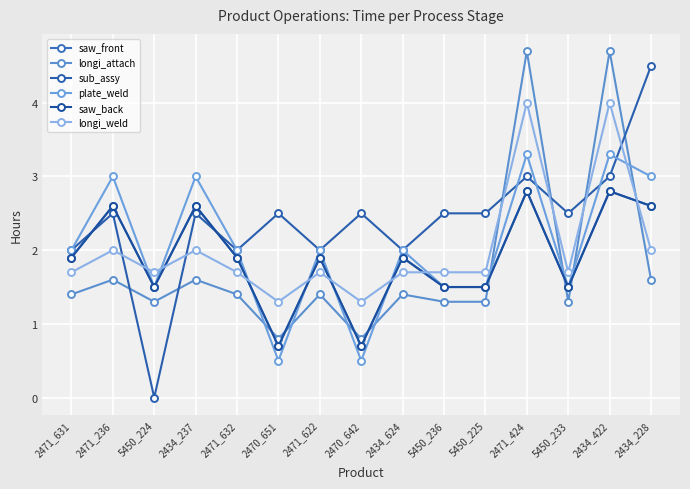

Reading left to right, extract all data points from this chart.

saw_front: 1.9	2.6	1.5	2.6	1.9	0.7	1.9	0.7	1.9	1.5	1.5	2.8	1.5	2.8	2.6
longi_attach: 1.4	1.6	1.3	1.6	1.4	0.8	1.4	0.8	1.4	1.3	1.3	4.7	1.3	4.7	1.6
sub_assy: 2.0	2.5	0.0	2.5	2.0	2.5	2.0	2.5	2.0	2.5	2.5	3.0	2.5	3.0	4.5
plate_weld: 2.0	3.0	1.5	3.0	2.0	0.5	2.0	0.5	2.0	1.5	1.5	3.3	1.5	3.3	3.0
saw_back: 1.9	2.6	1.5	2.6	1.9	0.7	1.9	0.7	1.9	1.5	1.5	2.8	1.5	2.8	2.6
longi_weld: 1.7	2.0	1.7	2.0	1.7	1.3	1.7	1.3	1.7	1.7	1.7	4.0	1.7	4.0	2.0